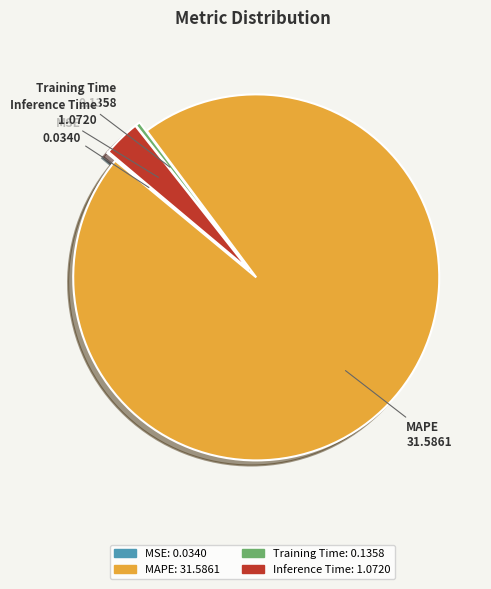

The MAPE slice represents 81% of the pie. True or false?

False